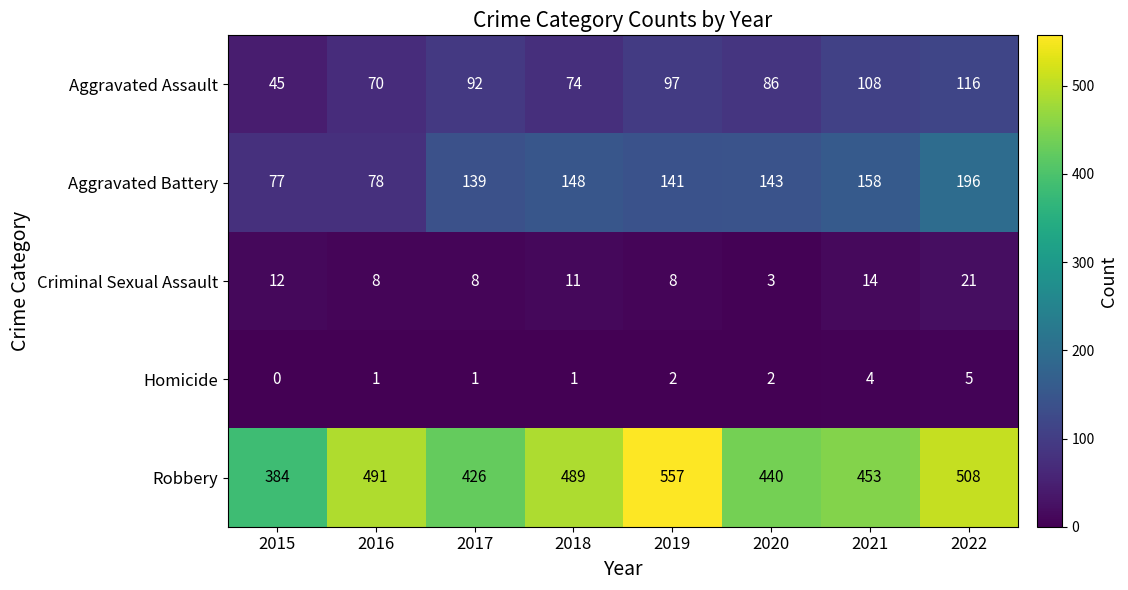

What is the total value across all series at 2021?

737